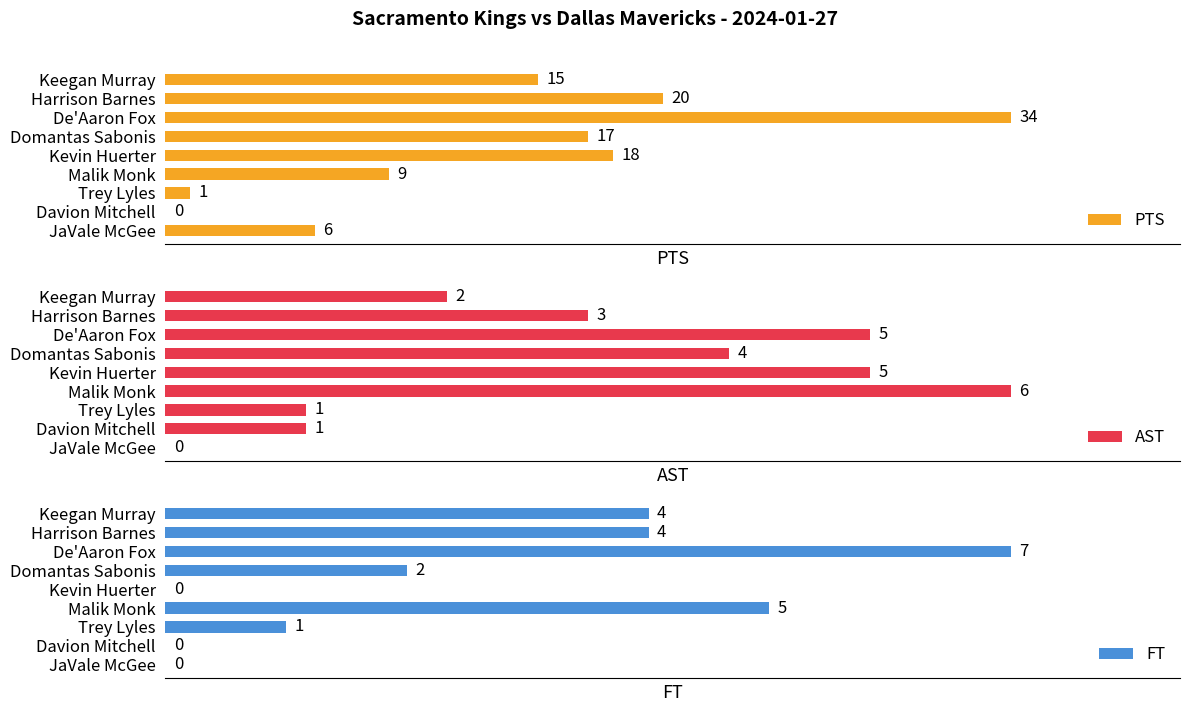

Which series has the widest spread of values?

PTS